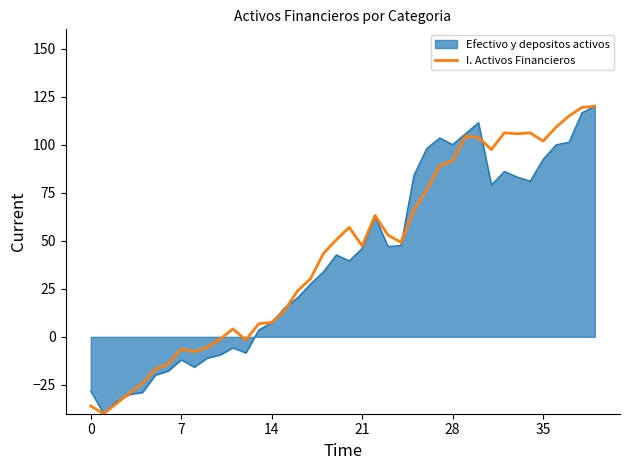

What is the maximum value shown in the chart?

120.0